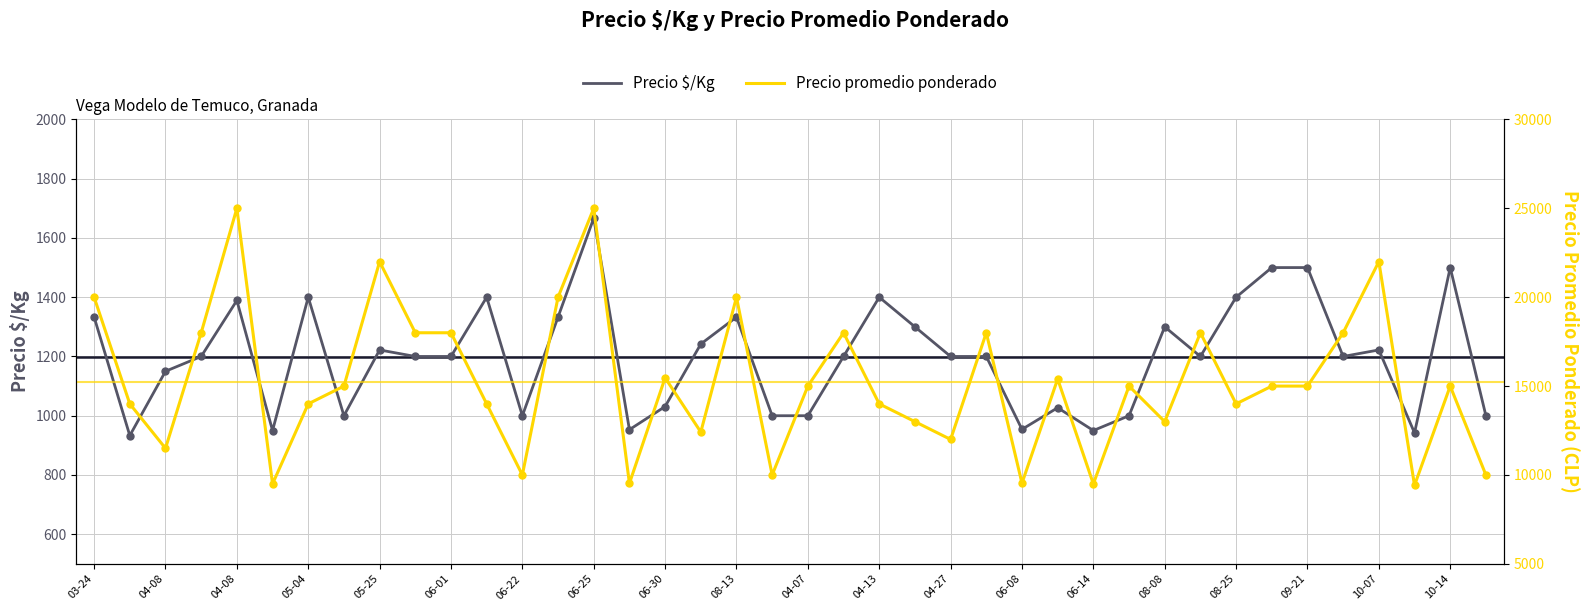

Which series has the widest spread of Y values?

Precio promedio ponderado